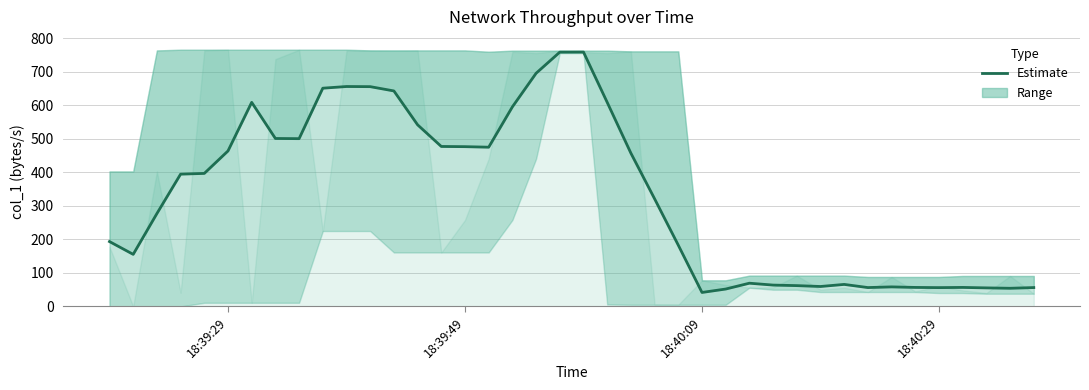

Is this an area chart (filled region under the line)?

No